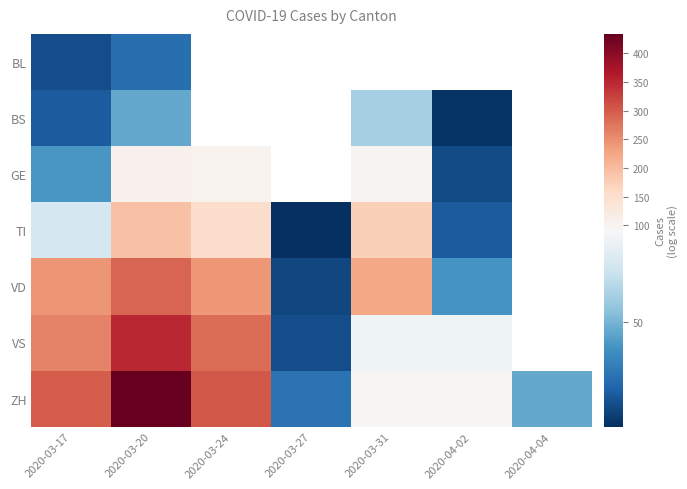

At which label does TI reach its peak?

2020-03-20